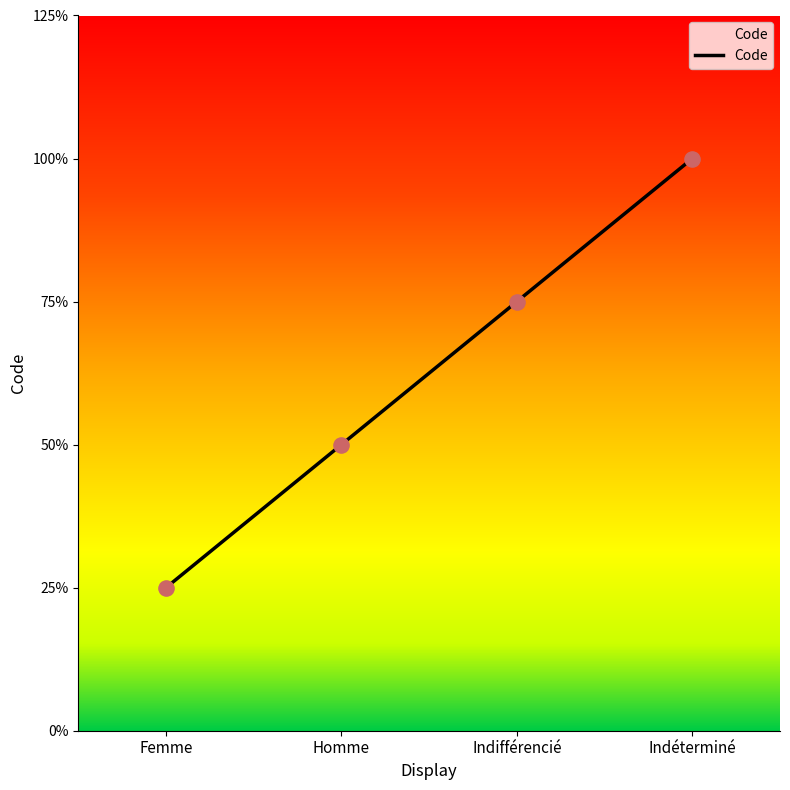

Approximately how many times larger is the value at Femme compared to Homme?

0.5